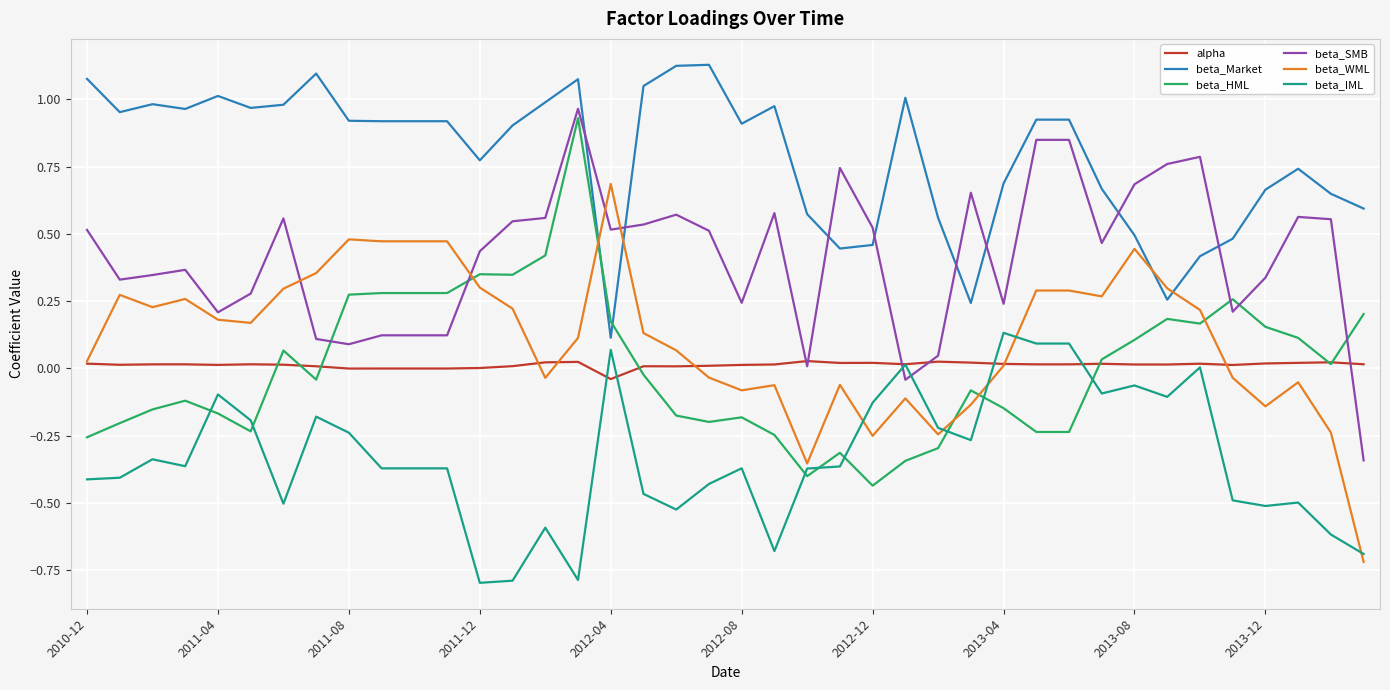

Which series has the largest total across all categories?

beta_Market